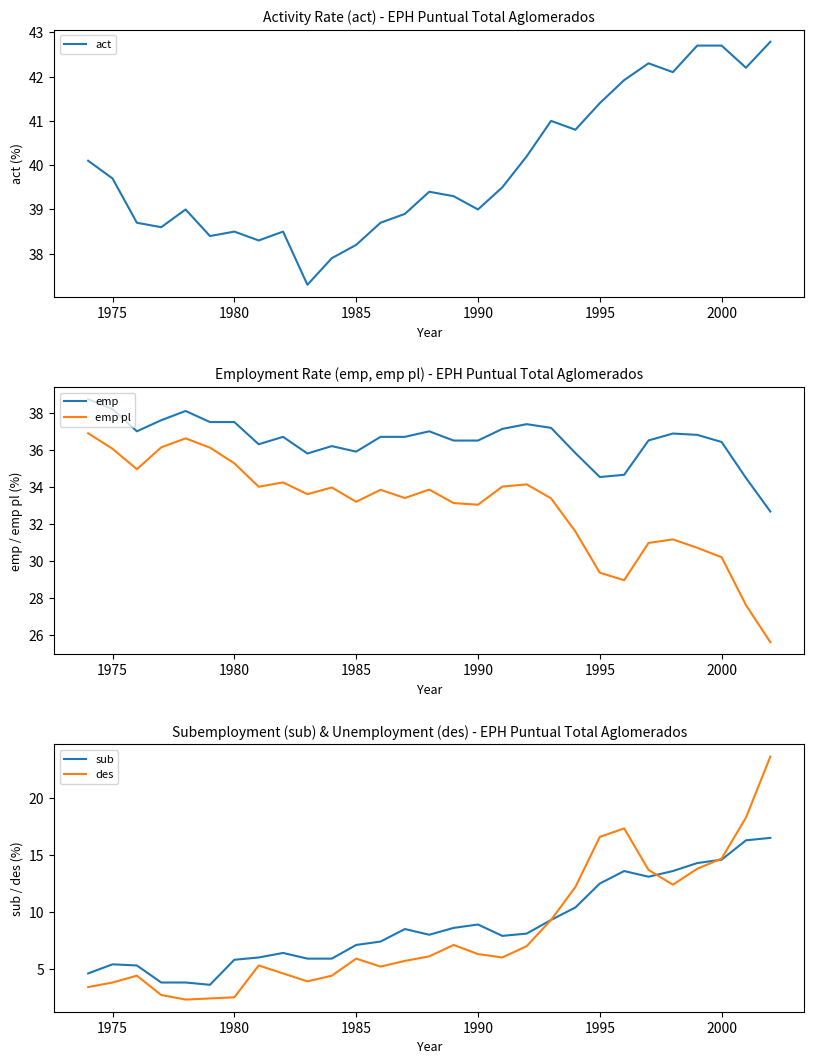

True or false: emp and emp pl intersect in this chart.

False